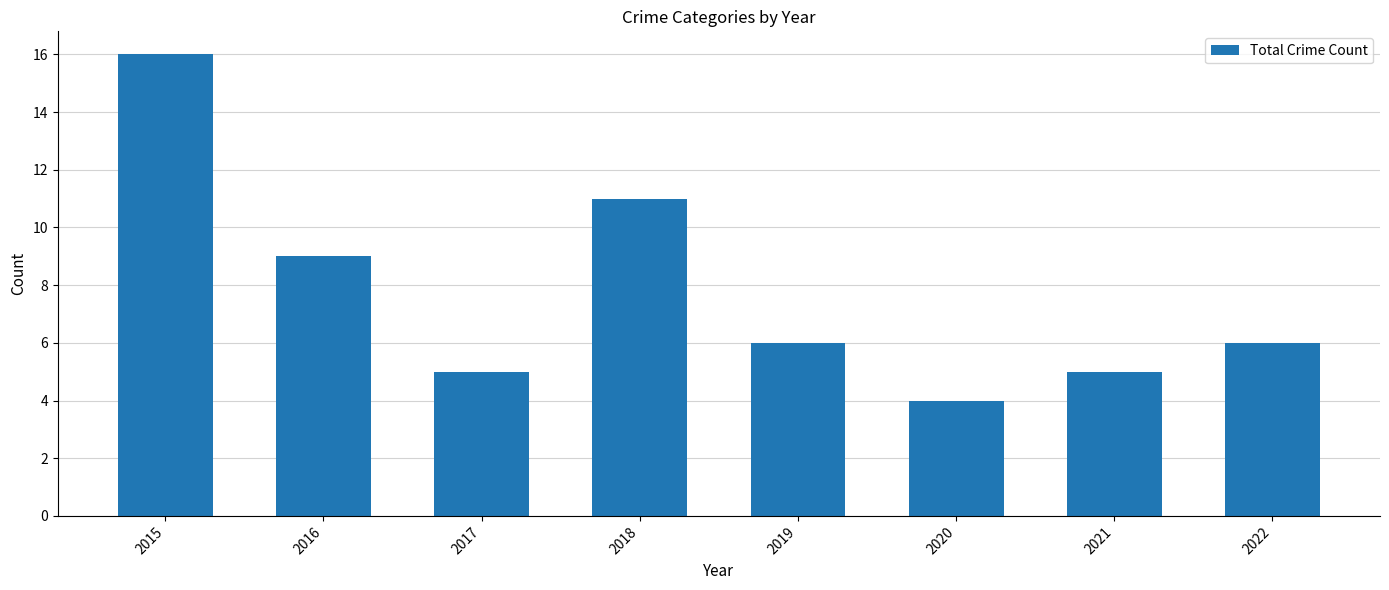

Which has a higher value, 2017 or 2015?

2015